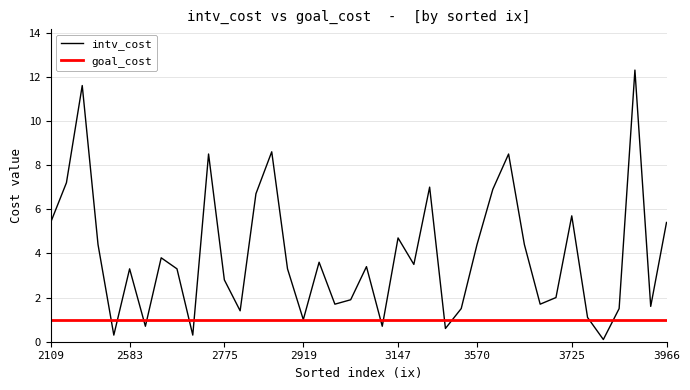

Which series has the largest range (max minus min)?

intv_cost